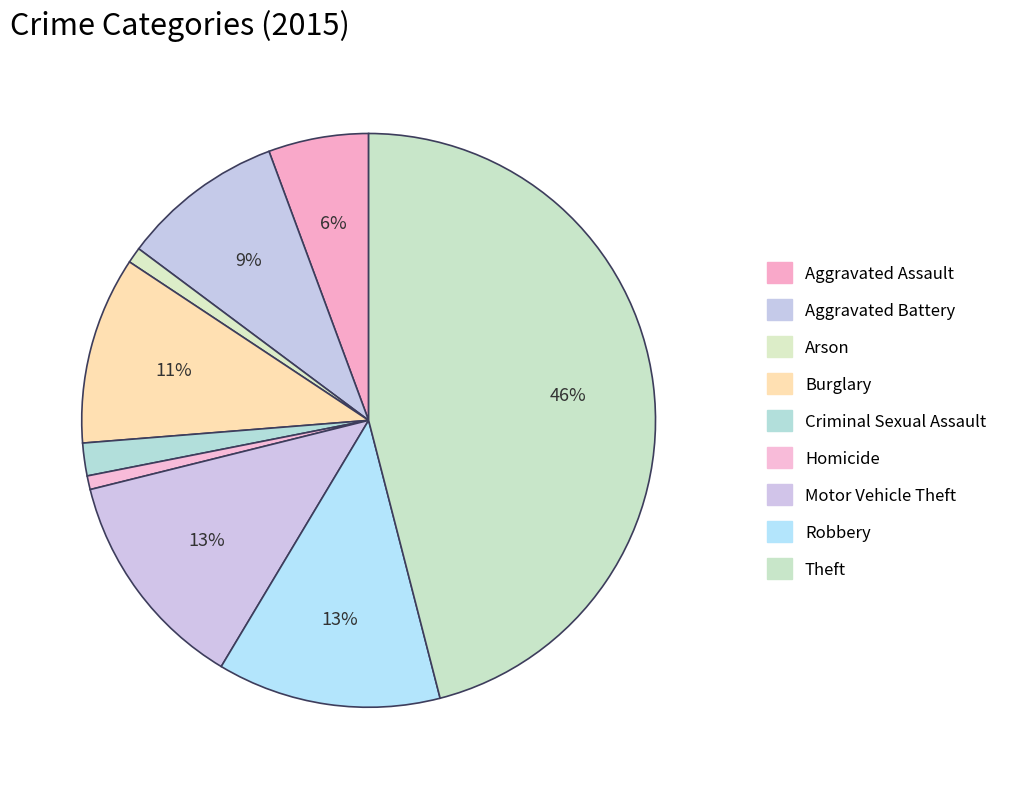

Approximately how many times larger is the value at Robbery compared to Theft?

0.3